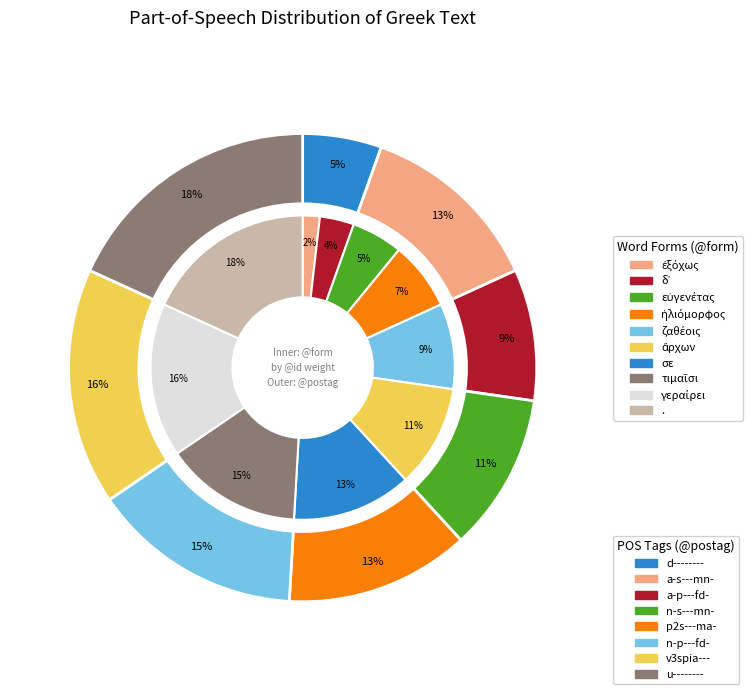

What percentage is the γεραίρει slice, to the nearest percent?

16%